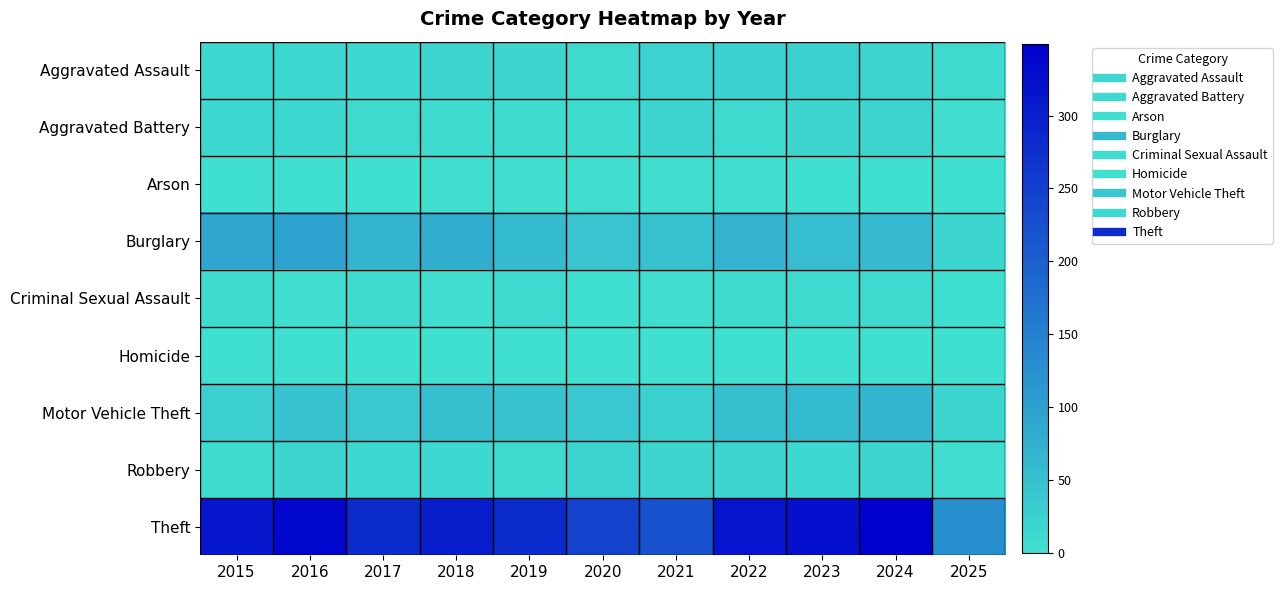

Between 2015 and 2025, which is larger?

2015